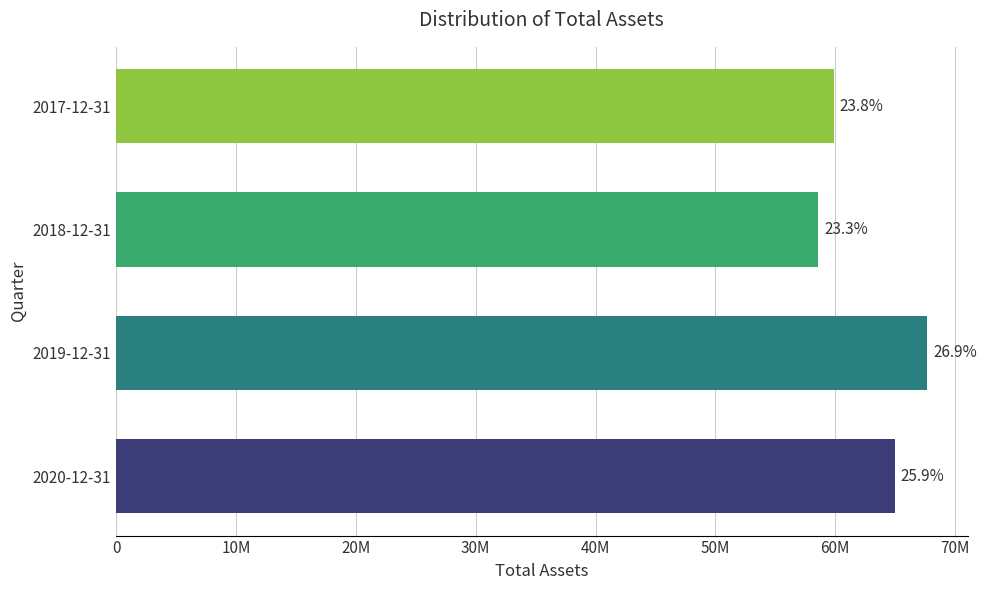

How many values are between 59873300 and 67661300?

3